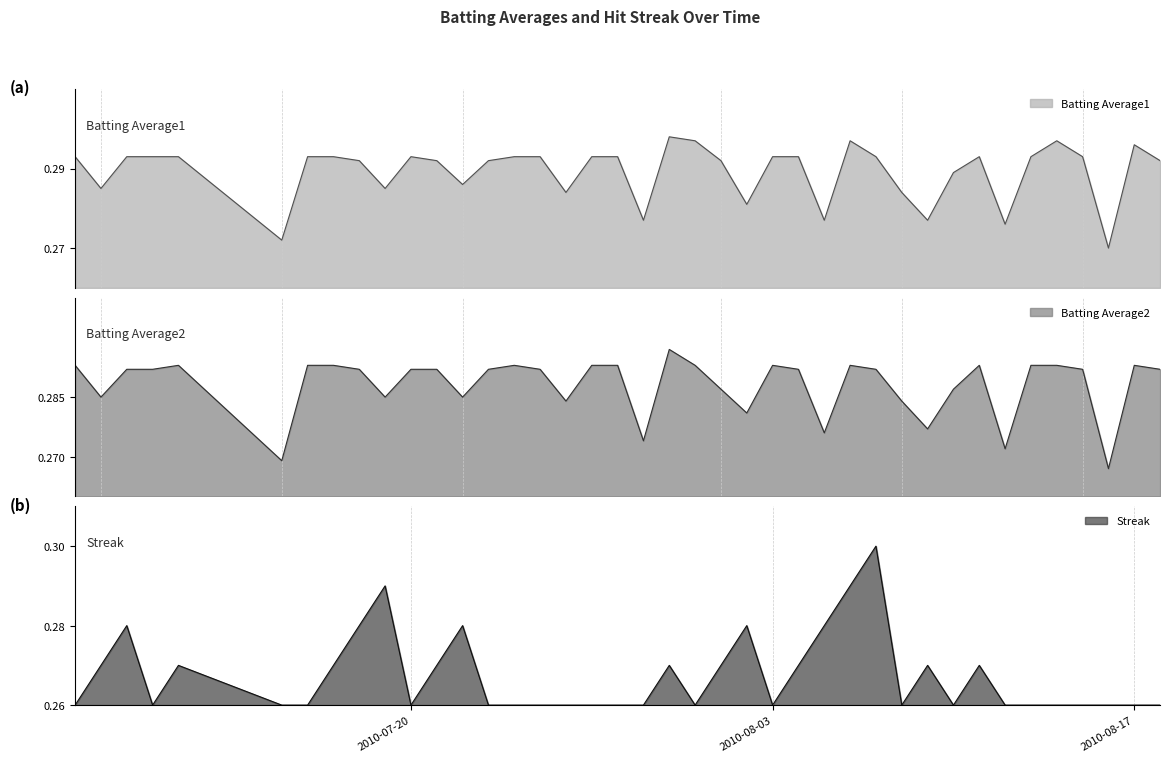

The value of Batting Average2 at 2010-08-03 is 0.2. True or false?

False